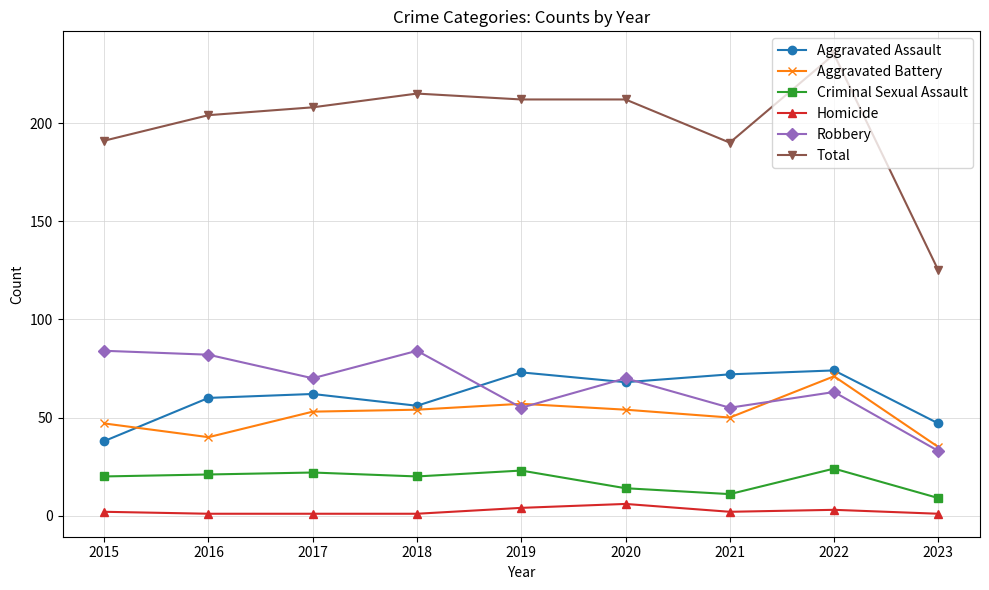

The value of Criminal Sexual Assault at 2017 is 30. True or false?

False